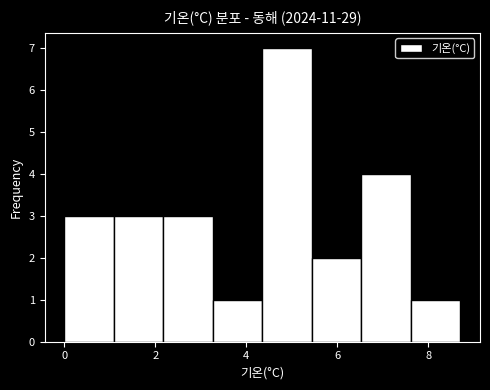

Reading left to right, list every bar in this chart as the range it spans on the x-axis followed by its height. Neither the bar edges nor the heights are printed on the chart, so give them approximately, as read against the axes.

0.0 to 1.0: 3
1.0 to 2.2: 3
2.2 to 3.2: 3
3.2 to 4.4: 1
4.4 to 5.4: 7
5.4 to 6.6: 2
6.6 to 7.6: 4
7.6 to 8.8: 1